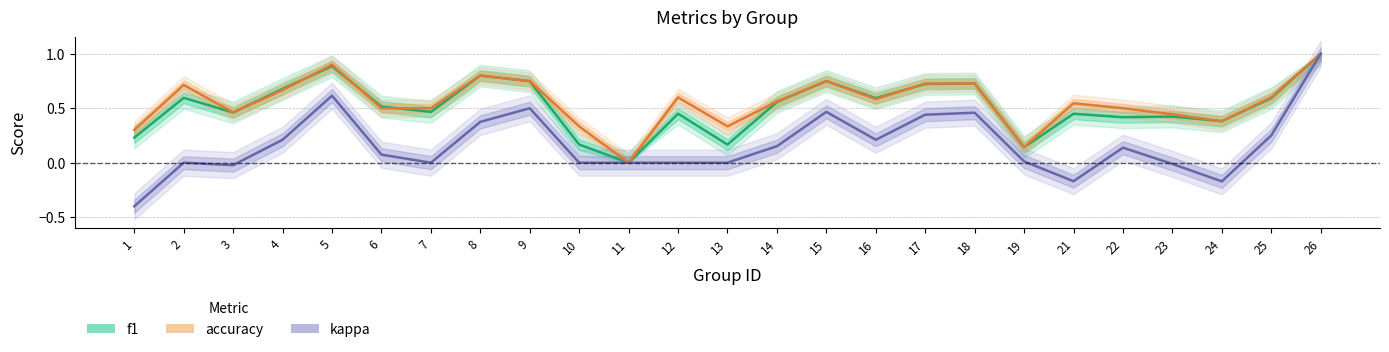

Read the accuracy value at 16.

0.6